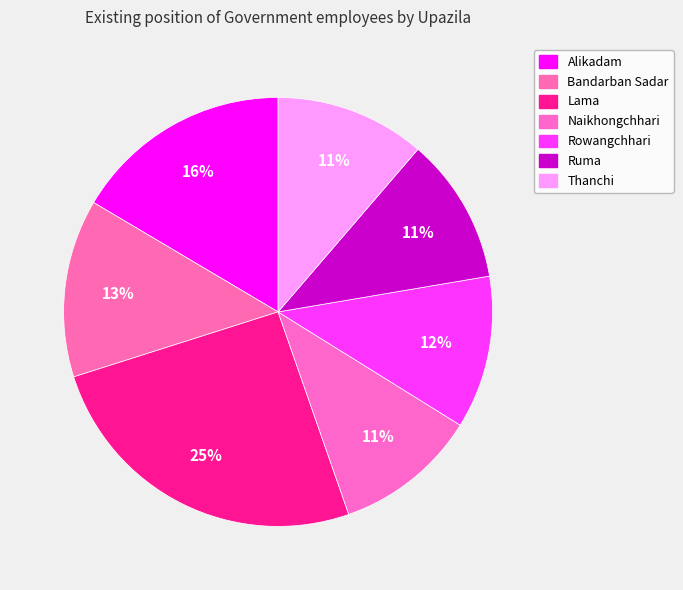

To the nearest percent, what percentage of the pie is Thanchi?

11%